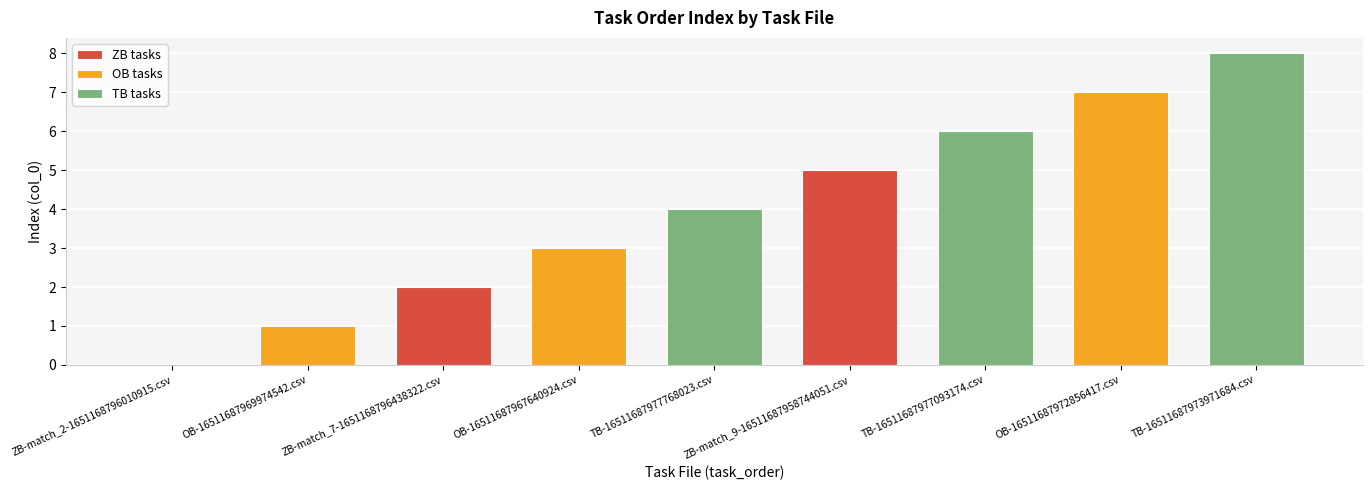

Is it true that the value at TB-16511687973971684.csv is 8?

True